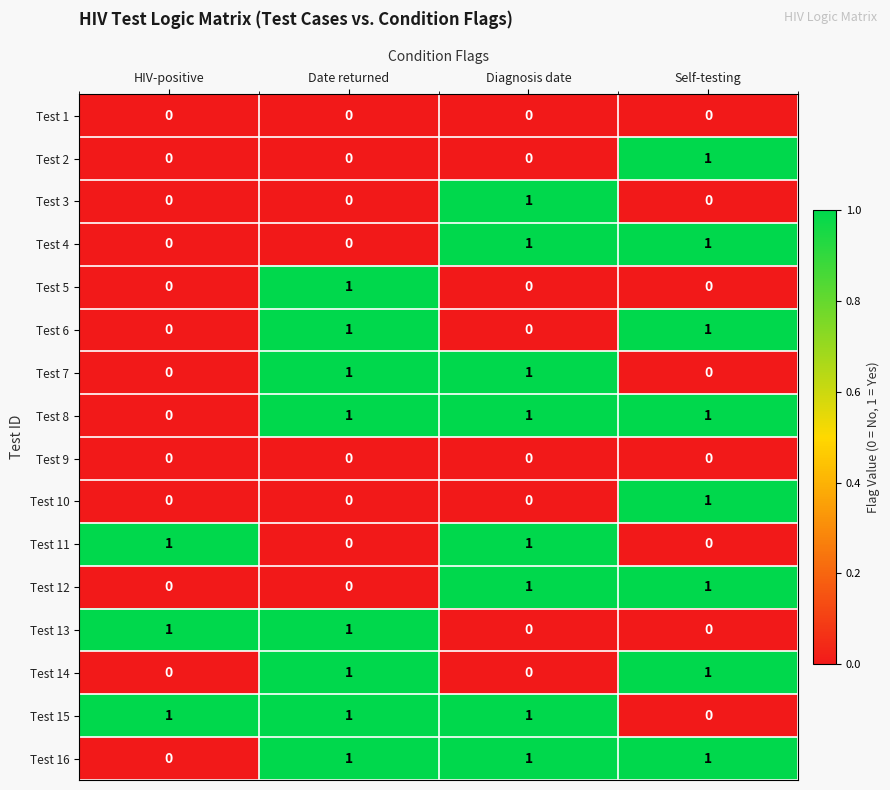

At which label is Test 16 closest to 0?

HIV-positive